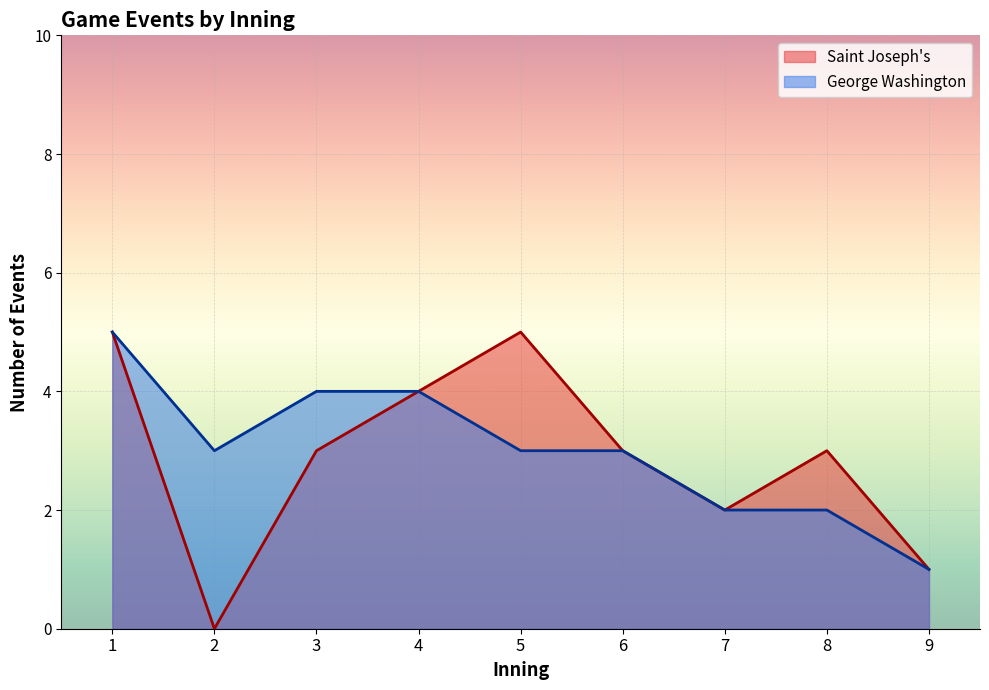

What is the total value across all series at 5?

8